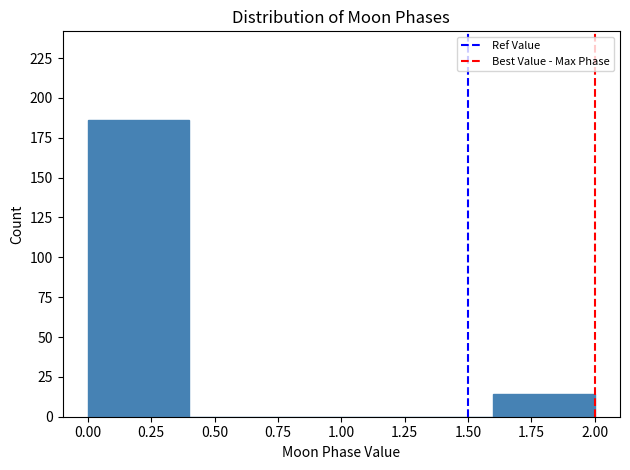

Over which range of the x-axis is the bar tallest?

0.0 to 0.4